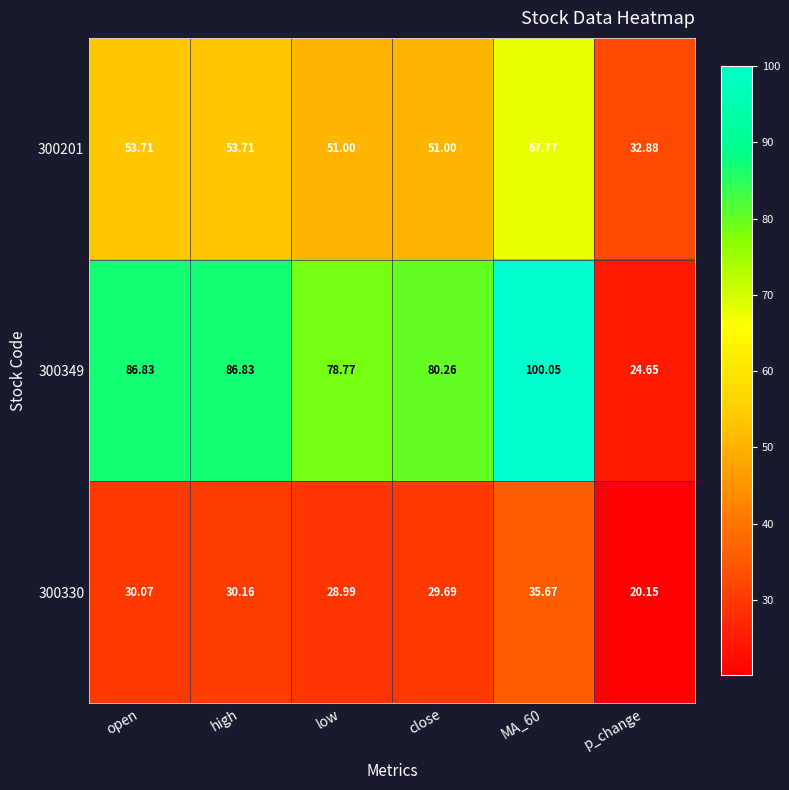

Where is 300330 nearest to the value 27?

low